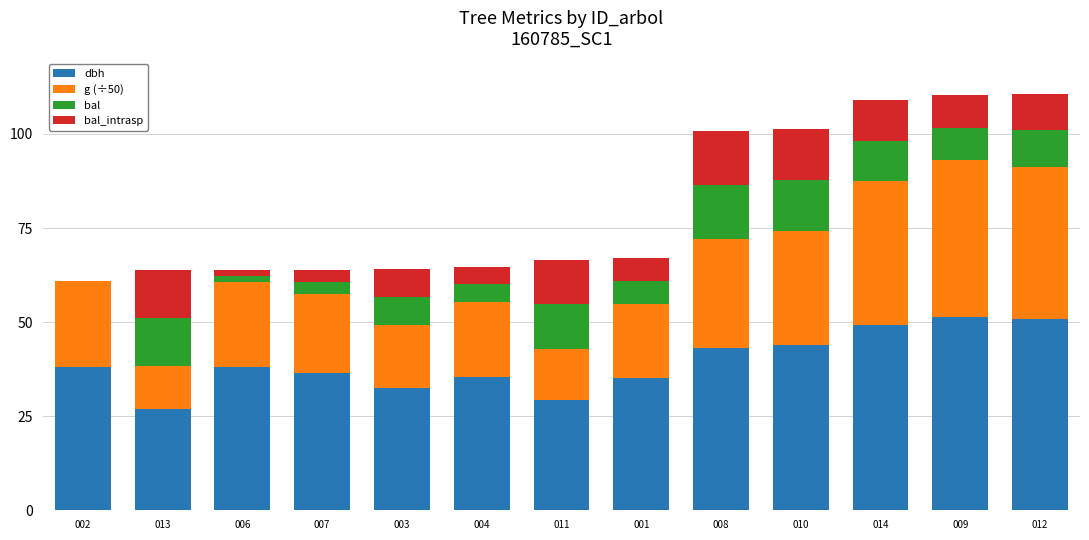

What is the sum of the dbh values at 009 and 007?

88.0